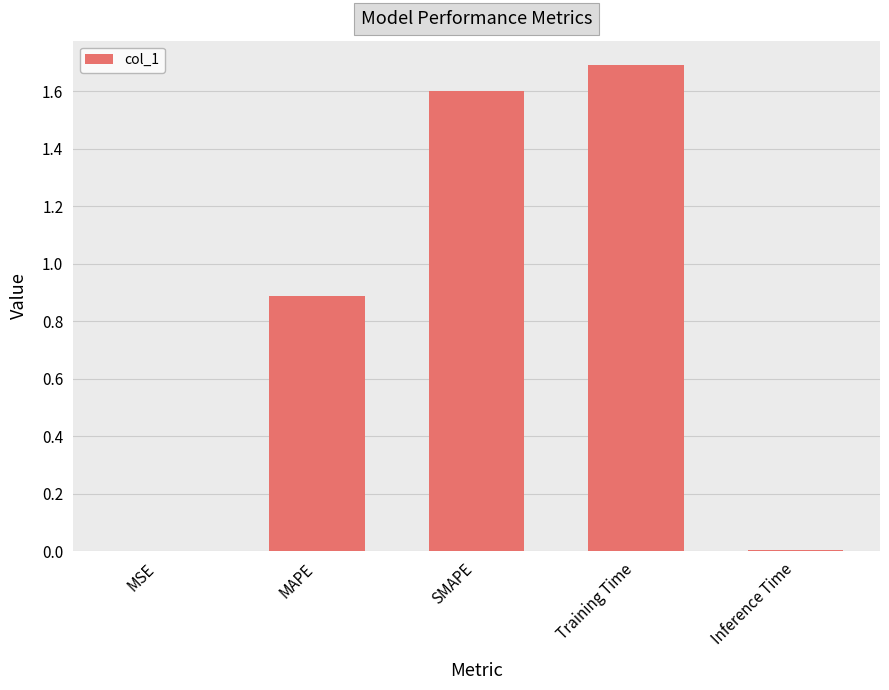

What is the change in value from SMAPE to Training Time?

+0.1